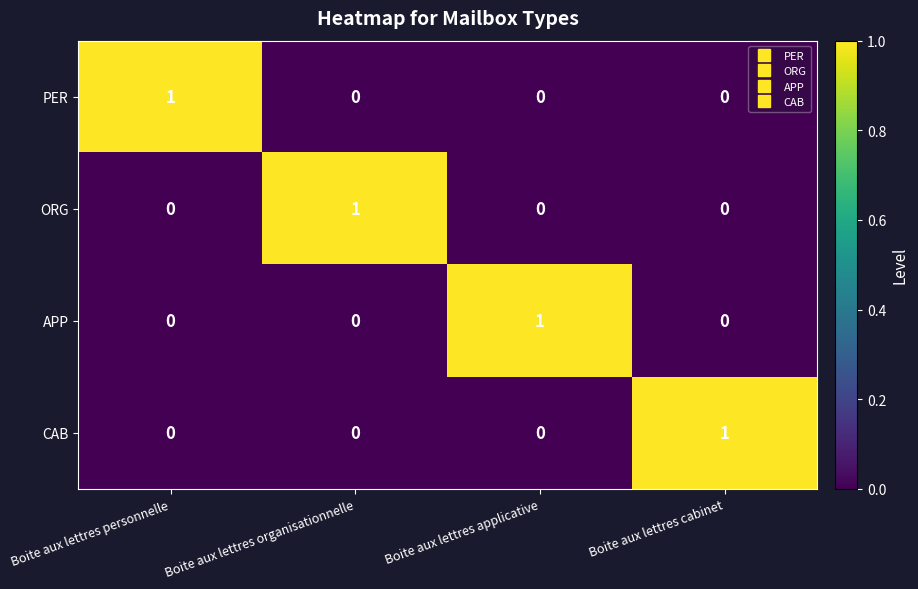

Reading right to left, transcribe all the data shown in this chart.

PER: Boite aux lettres cabinet=0	Boite aux lettres applicative=0	Boite aux lettres organisationnelle=0	Boite aux lettres personnelle=1
ORG: Boite aux lettres cabinet=0	Boite aux lettres applicative=0	Boite aux lettres organisationnelle=1	Boite aux lettres personnelle=0
APP: Boite aux lettres cabinet=0	Boite aux lettres applicative=1	Boite aux lettres organisationnelle=0	Boite aux lettres personnelle=0
CAB: Boite aux lettres cabinet=1	Boite aux lettres applicative=0	Boite aux lettres organisationnelle=0	Boite aux lettres personnelle=0